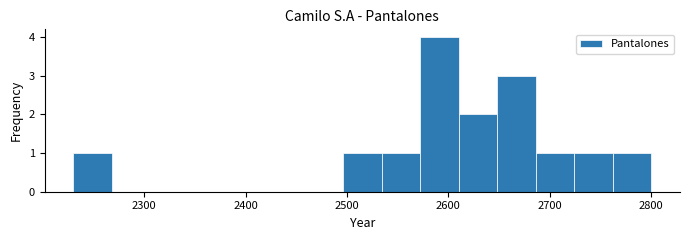

Around what value on the x-axis is the tallest bar? Give the approximate position of its centre, as read against the axis.

2590